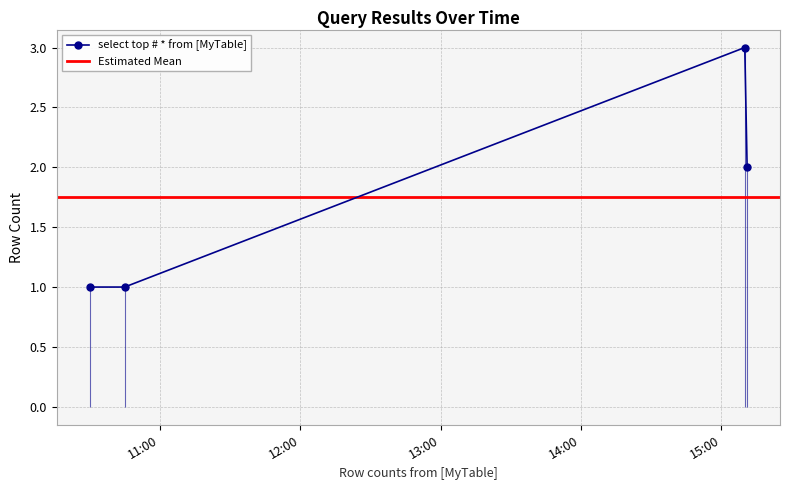

What is the minimum value shown in the chart?

1